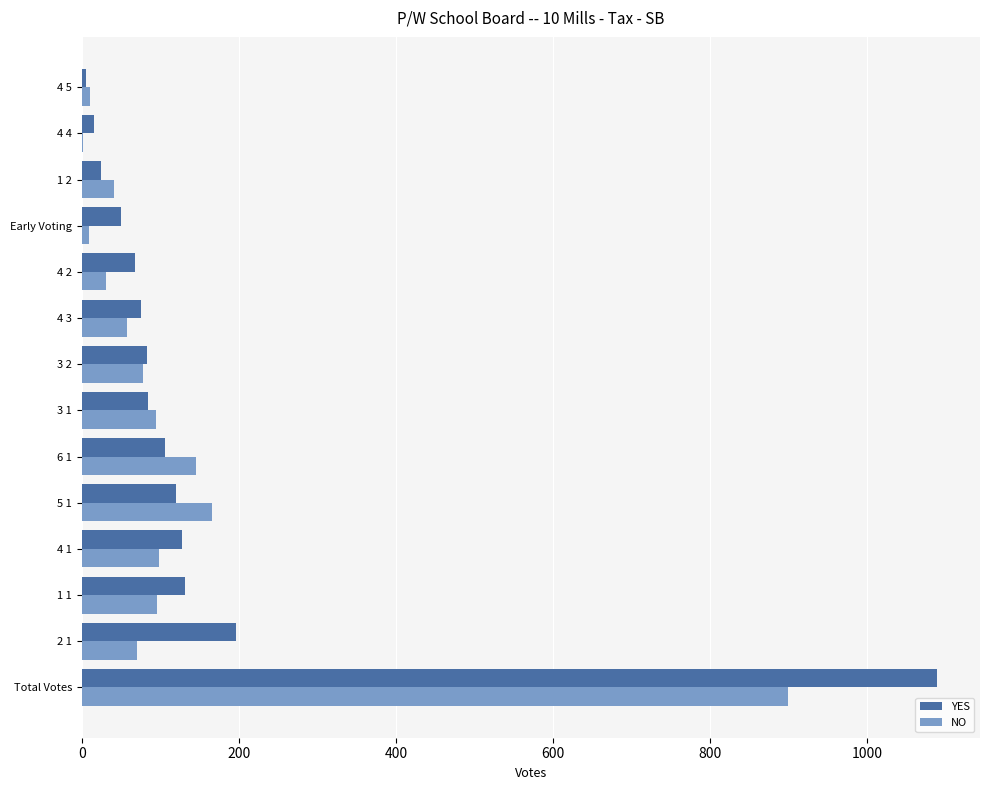

Which category has the highest value in the YES series?

Total Votes